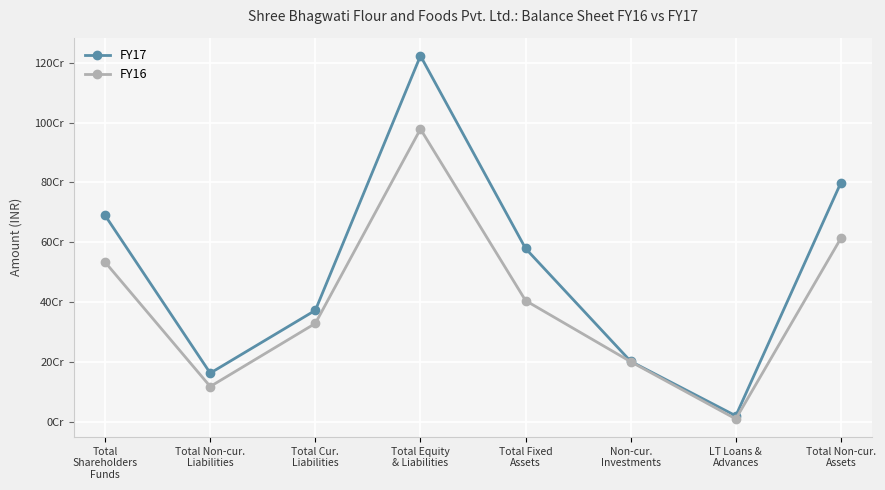

List the series in order of their overall mean, lowest first.

FY16, FY17